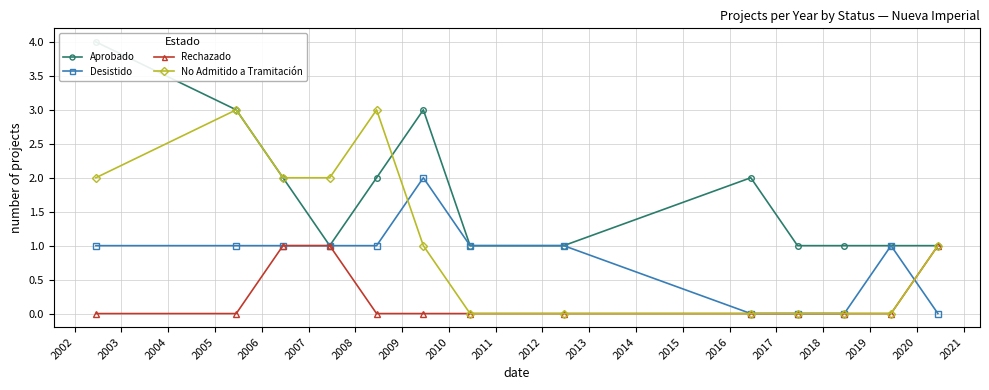

What is the value of the Desistido point at the 12th from the left?

1